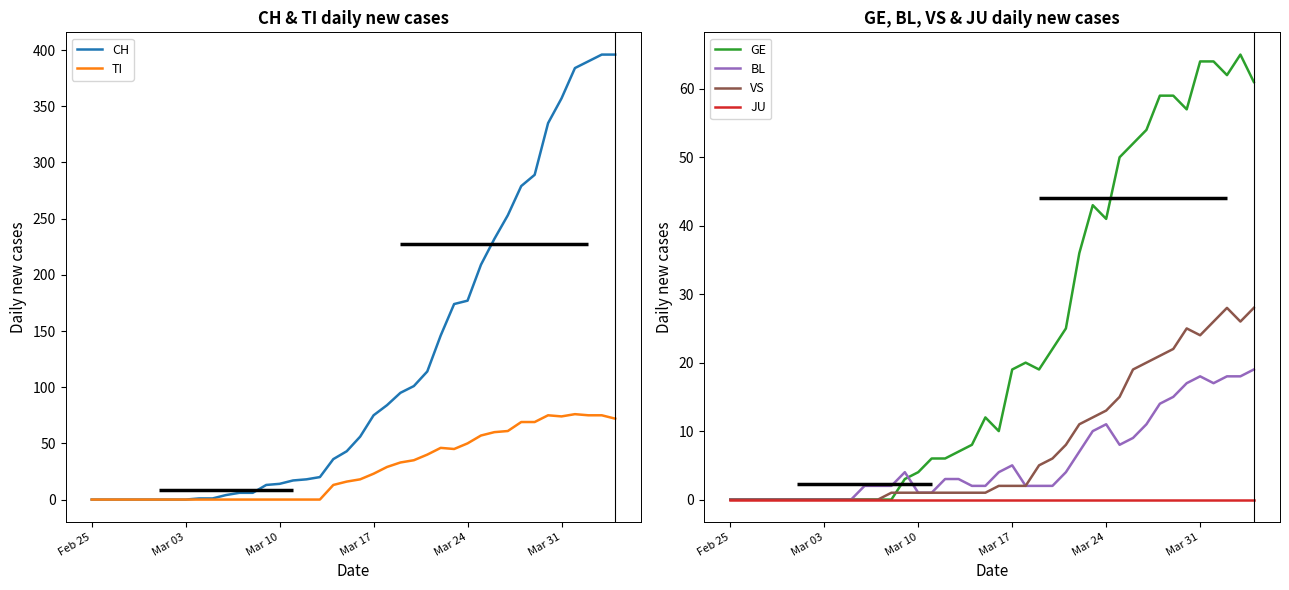

The value of GE at Feb 25 is 23. True or false?

False